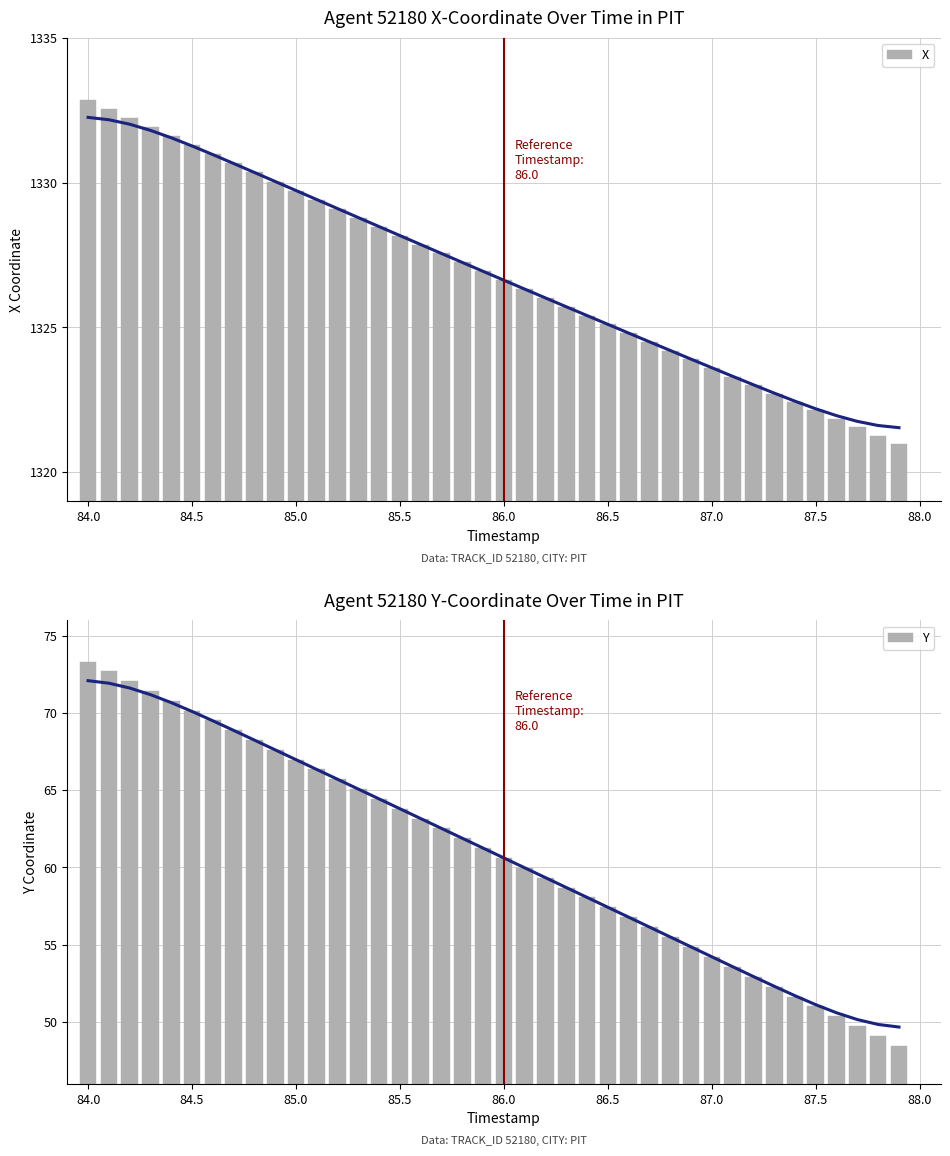

What is the difference between the maximum and minimum values in the X series?

11.9